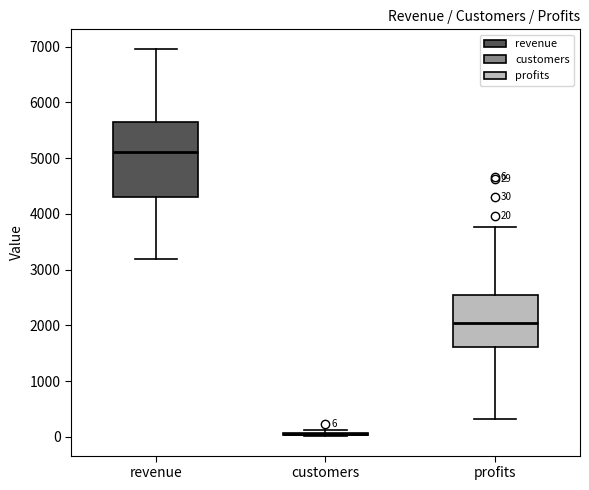

Which box is the tallest, from its lower edge to its upper edge?

revenue